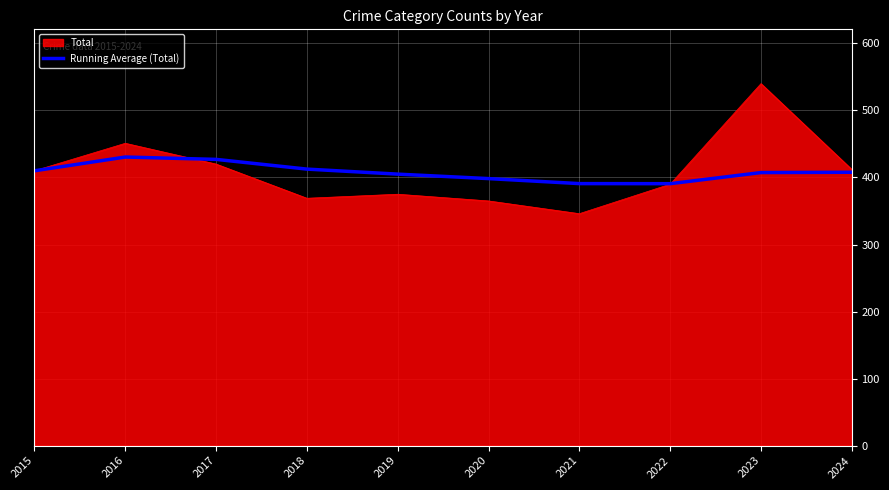

Which label corresponds to the smallest value in the chart?

2021